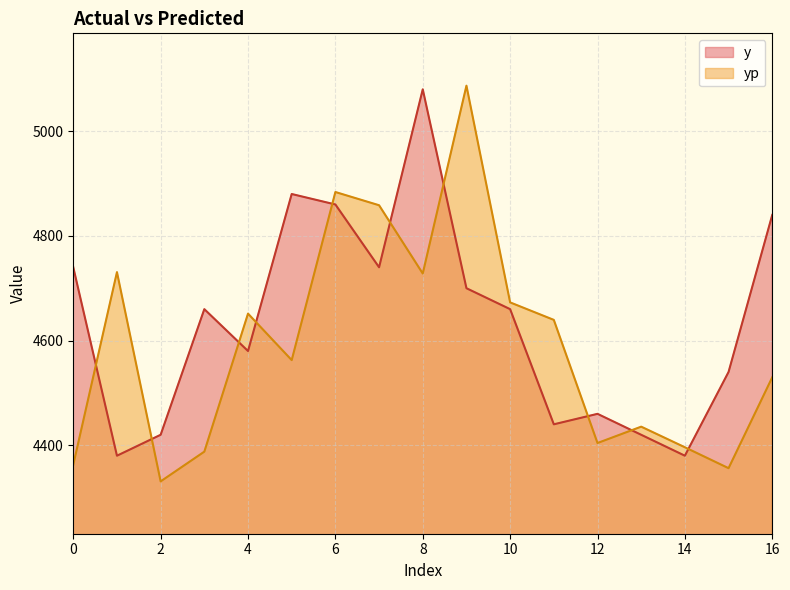

What is the value of the y point at the 7th from the left?

4860.0